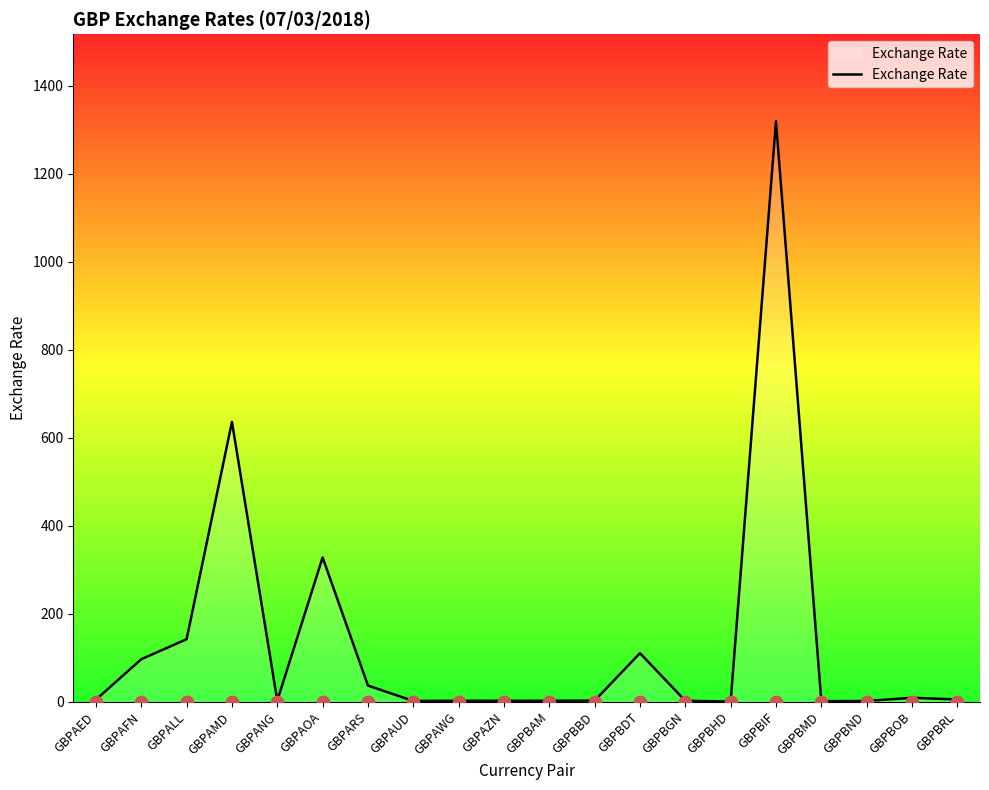

What is the change in value from GBPAMD to GBPBND?

-634.4